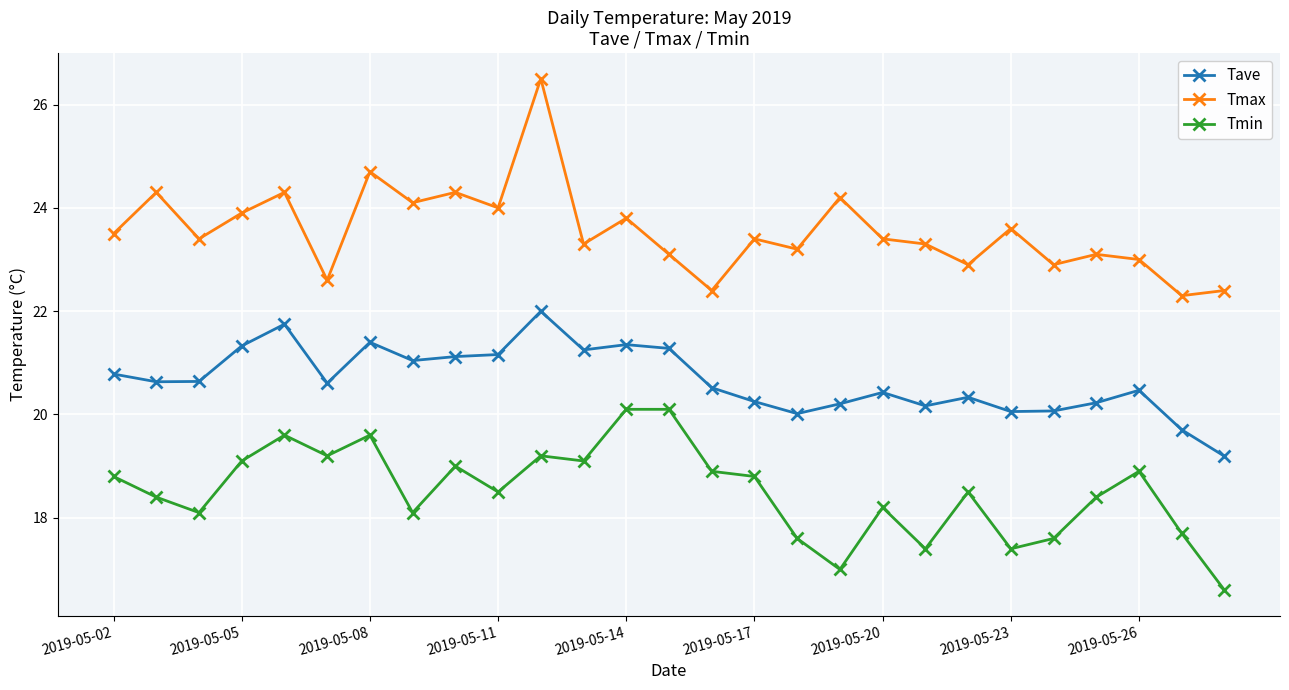

Which series has the widest spread of values?

Tmax